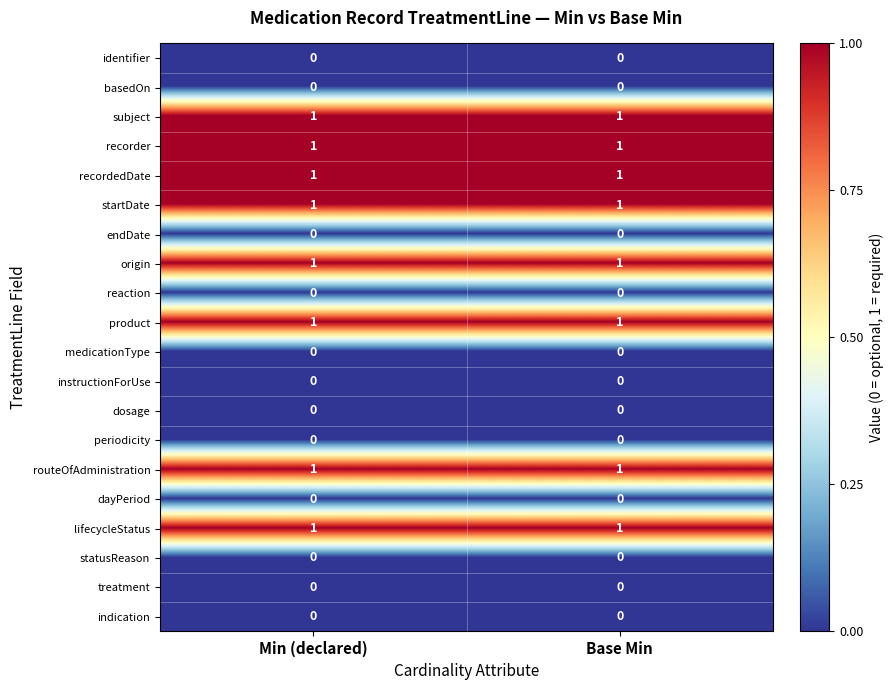

What is the total value across all series at Base Min?

8